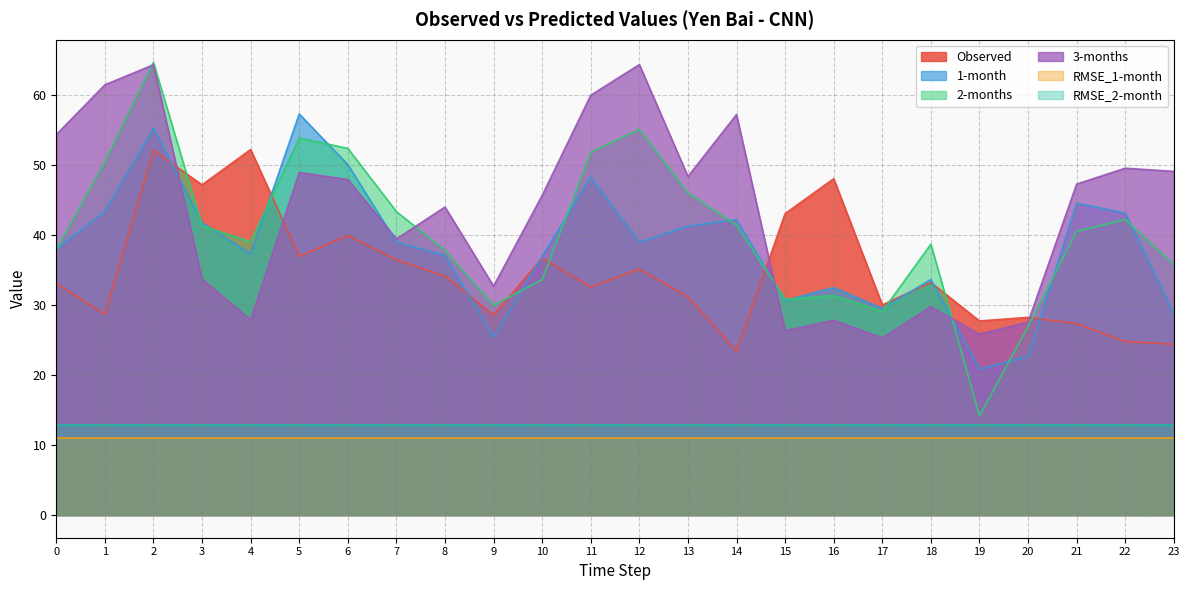

What is the difference between the 3-months values at 10 and 11?

14.3